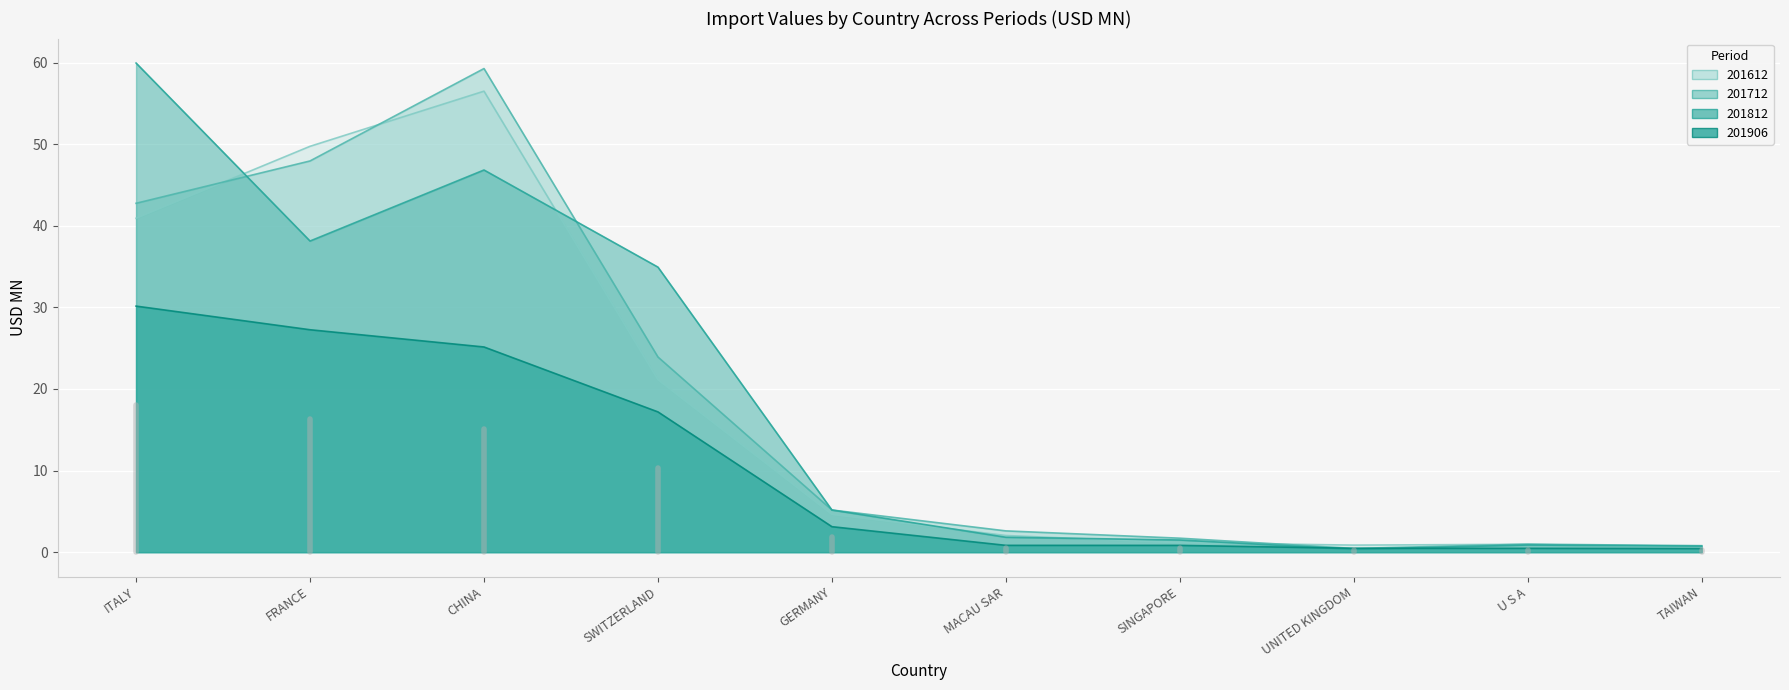

True or false: 201612 has a value of 4.6 at GERMANY.

True